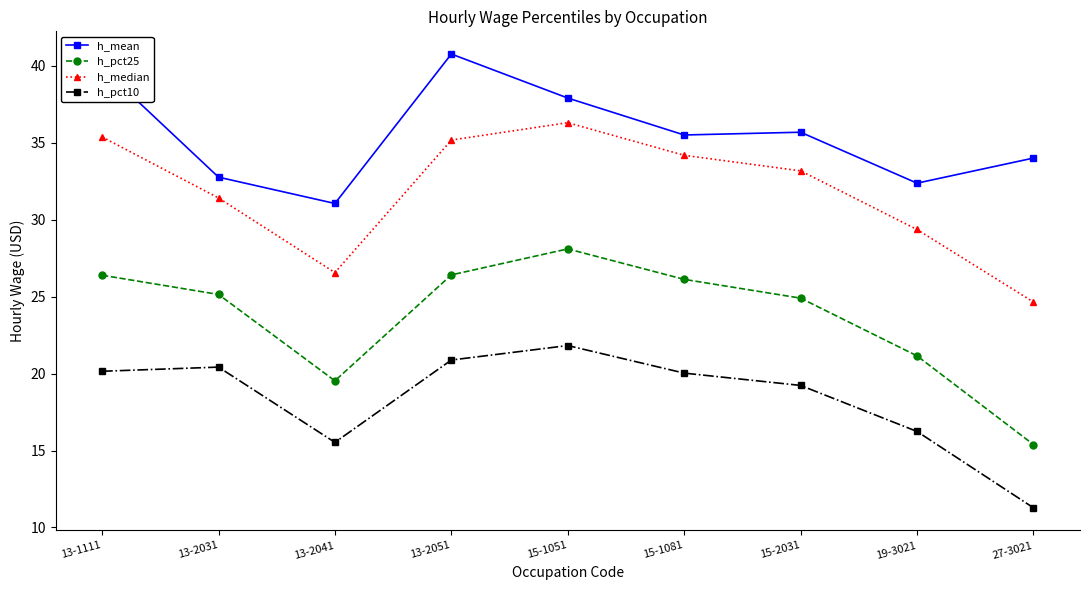

True or false: h_pct10 and h_mean intersect in this chart.

False